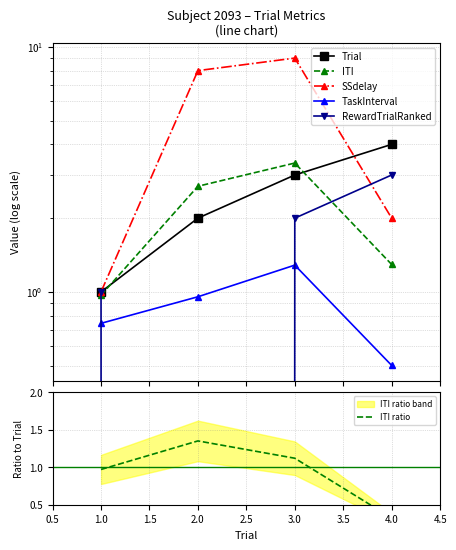

Rank the series by their maximum value, from highest to lowest.

SSdelay, Trial, ITI, RewardTrialRanked, ITI ratio, TaskInterval